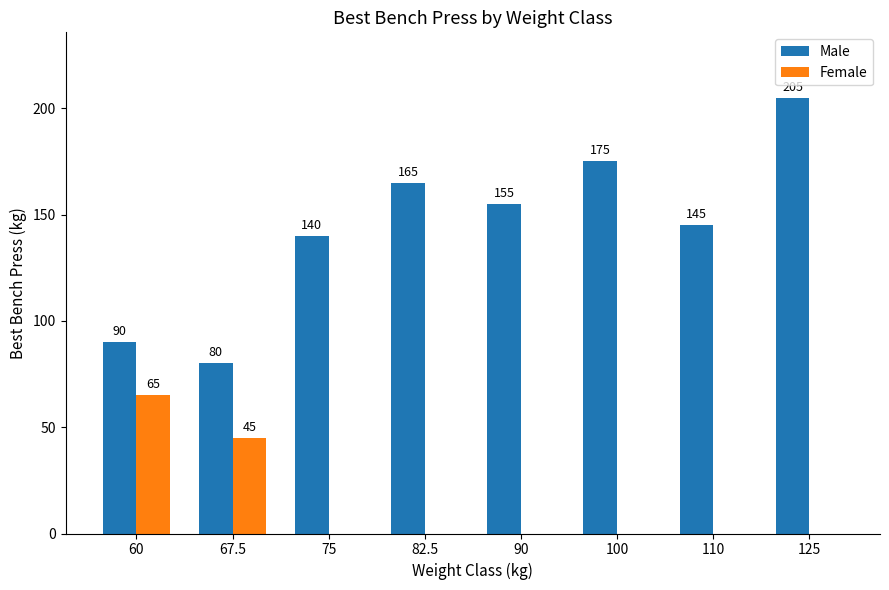

Which series changed the most between 75 and 100?

Male